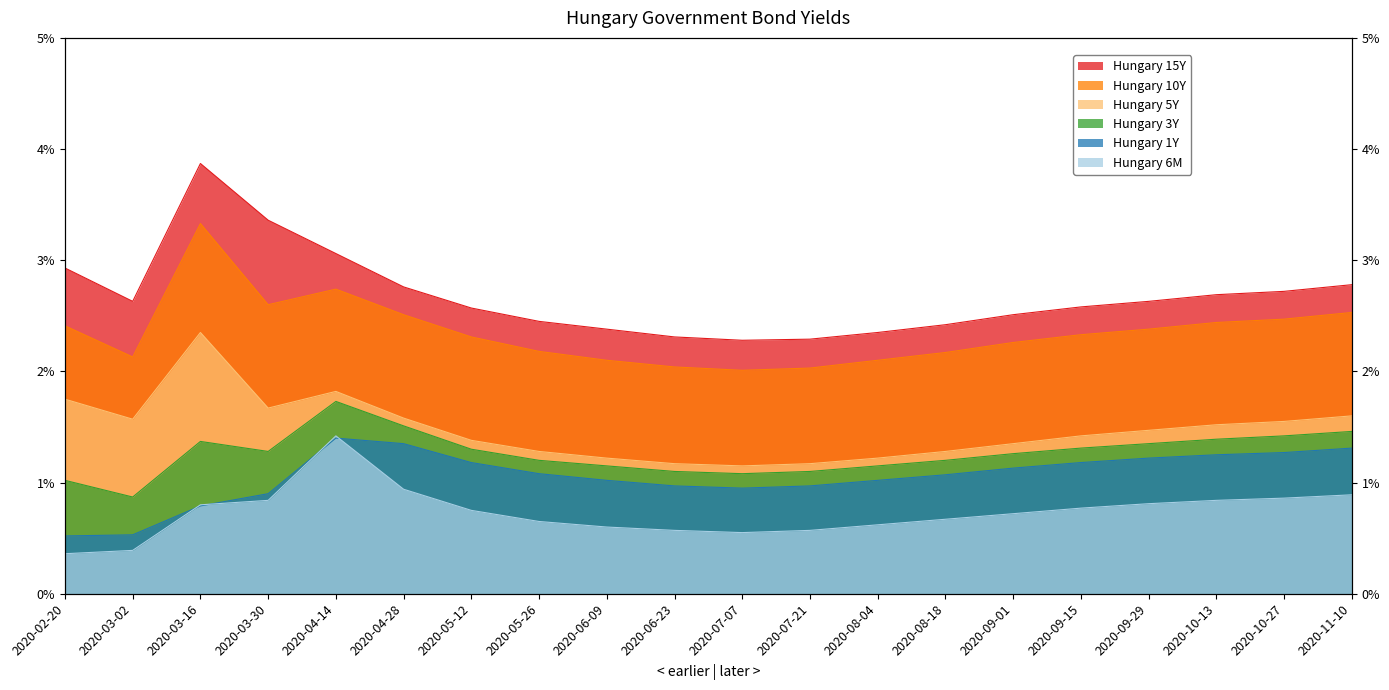

What position from the right is 2020-11-10?

1